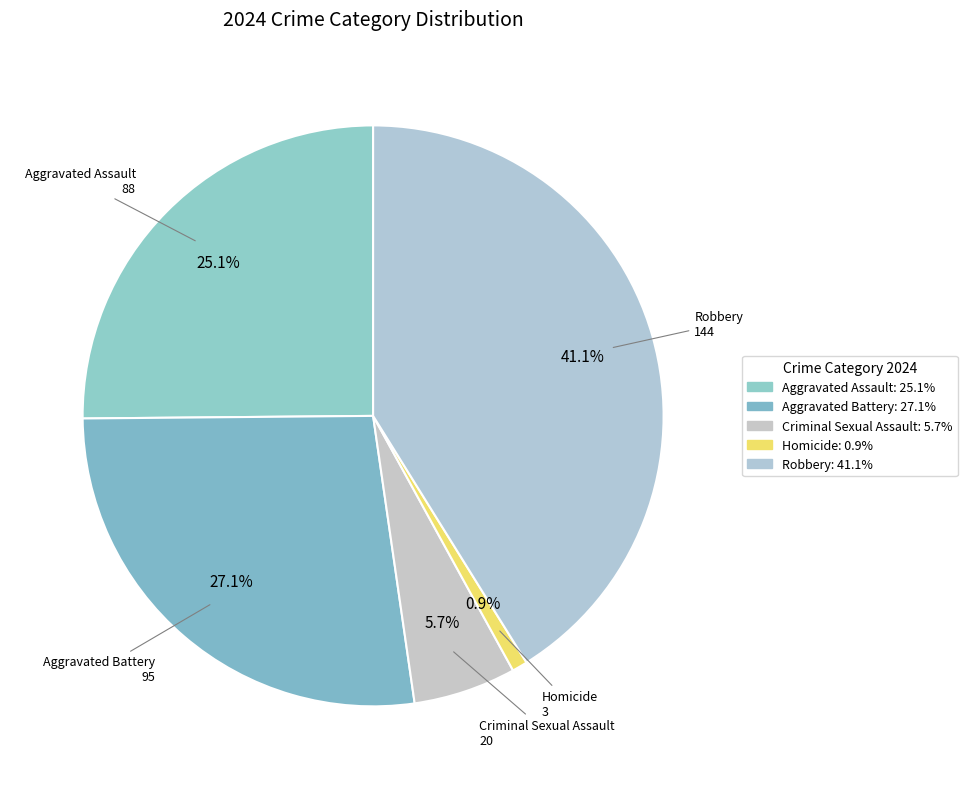

What is the smallest slice in the pie chart?

Homicide